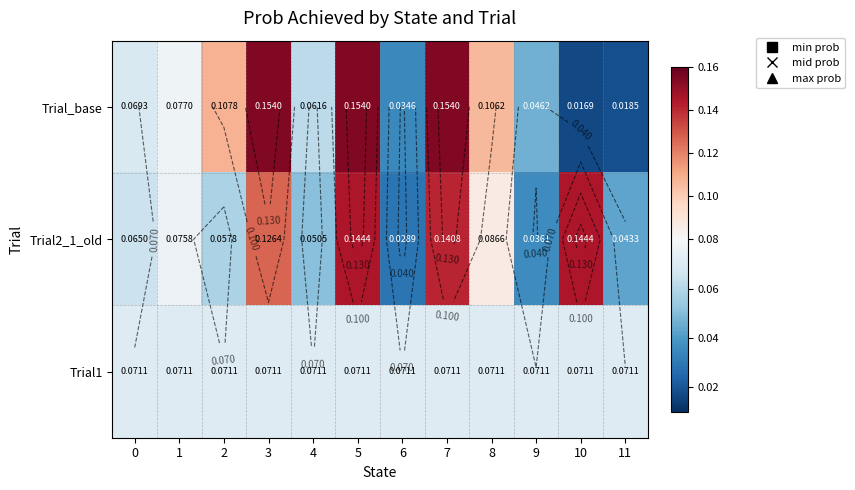

At which category is the sum across all series the highest?

5